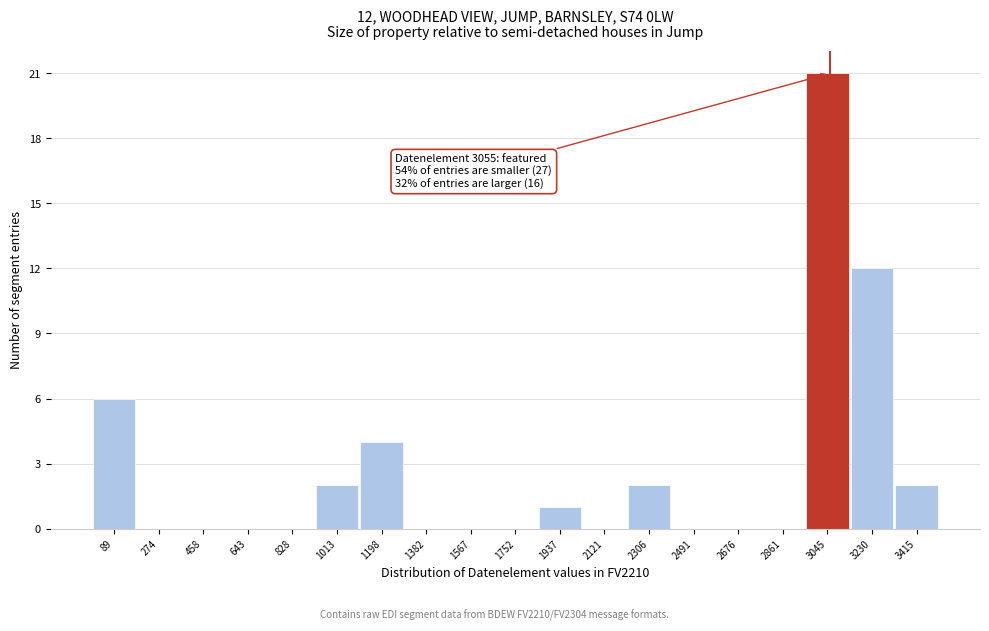

Which range on the x-axis has the tallest bar?

2960 to 3140